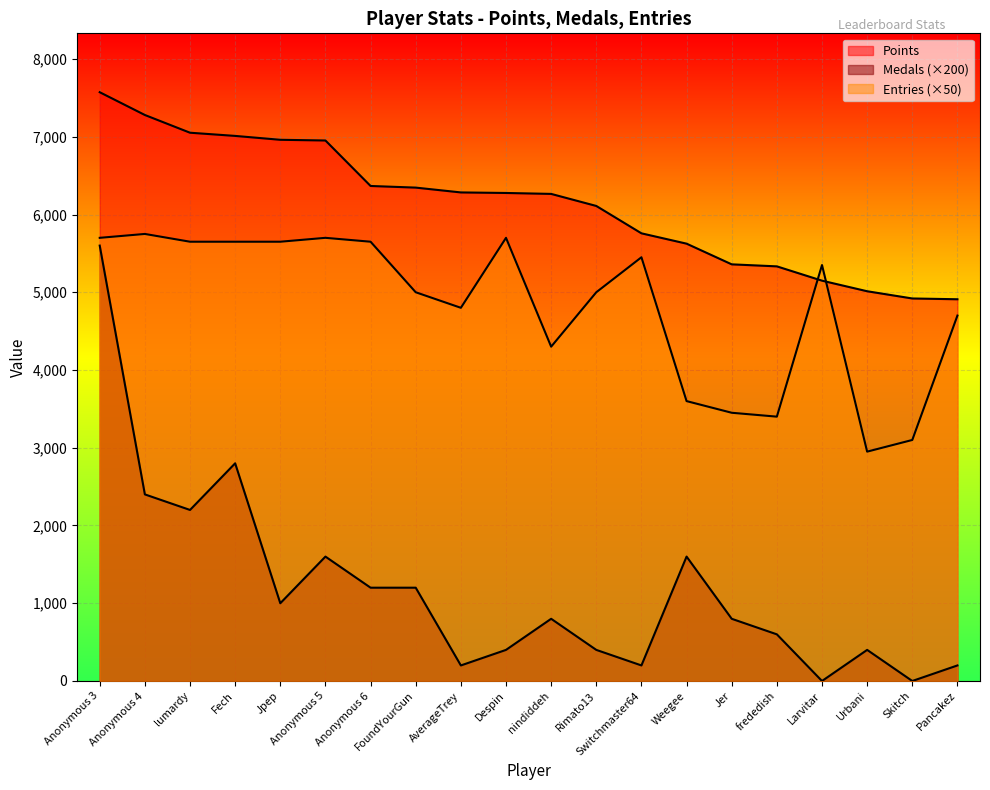

Which category has the lowest value across all series?

Larvitar